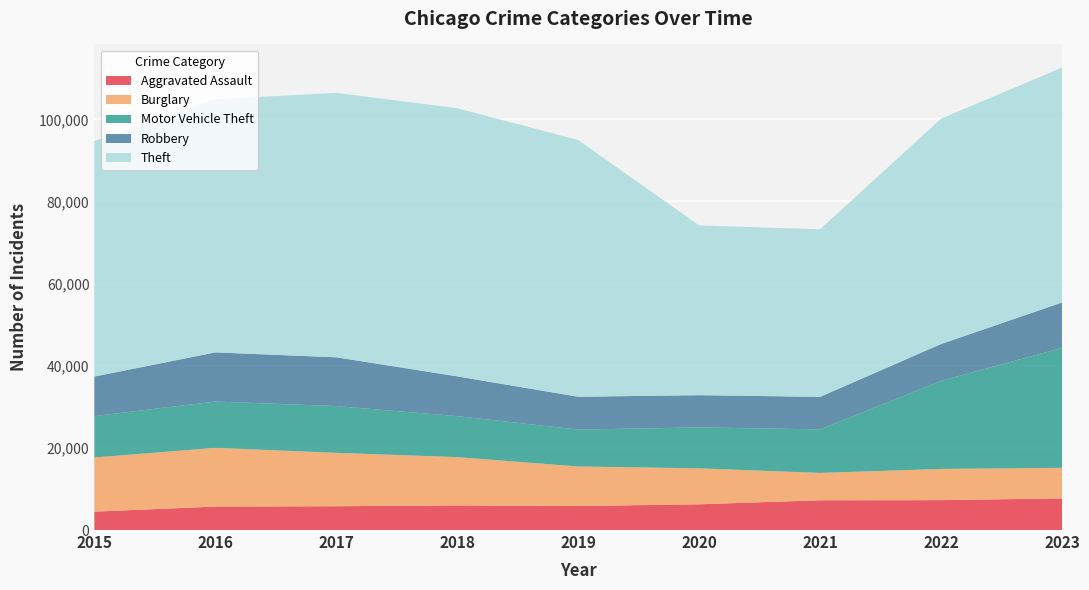

Reading left to right, what are all the values shown in this chart?

Aggravated Assault: 2015=4480	2016=5712	2017=5793	2018=6001	2019=5841	2020=6264	2021=7242	2022=7280	2023=7703
Burglary: 2015=13184	2016=14289	2017=13001	2018=11747	2019=9638	2020=8758	2021=6662	2022=7594	2023=7450
Motor Vehicle Theft: 2015=10068	2016=11286	2017=11380	2018=9985	2019=8977	2020=9959	2021=10602	2022=21456	2023=29197
Robbery: 2015=9638	2016=11960	2017=11880	2018=9681	2019=7995	2020=7855	2021=7918	2022=8963	2023=11056
Theft: 2015=57350	2016=61622	2017=64386	2018=65288	2019=62493	2020=41327	2021=40806	2022=54858	2023=57192